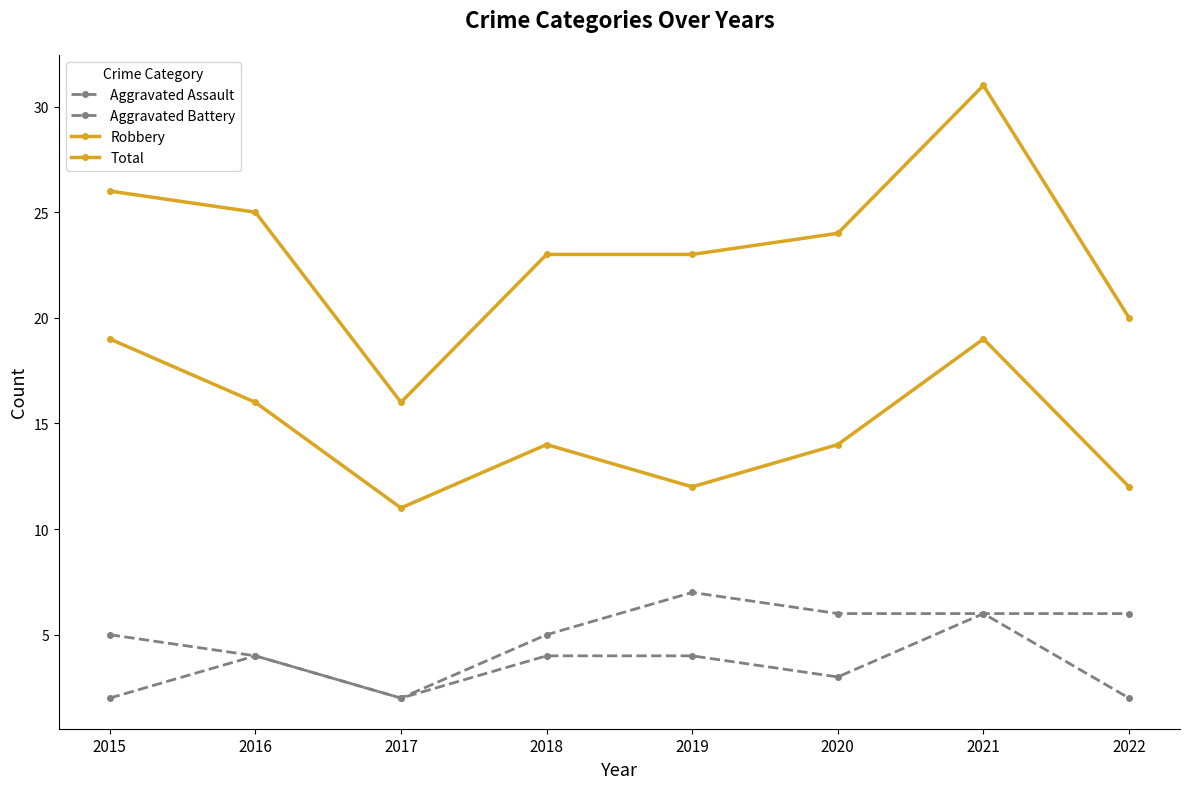

Reading left to right, list all the values displayed in this chart.

Aggravated Assault: 2	4	2	4	4	3	6	2
Aggravated Battery: 5	4	2	5	7	6	6	6
Robbery: 19	16	11	14	12	14	19	12
Total: 26	25	16	23	23	24	31	20